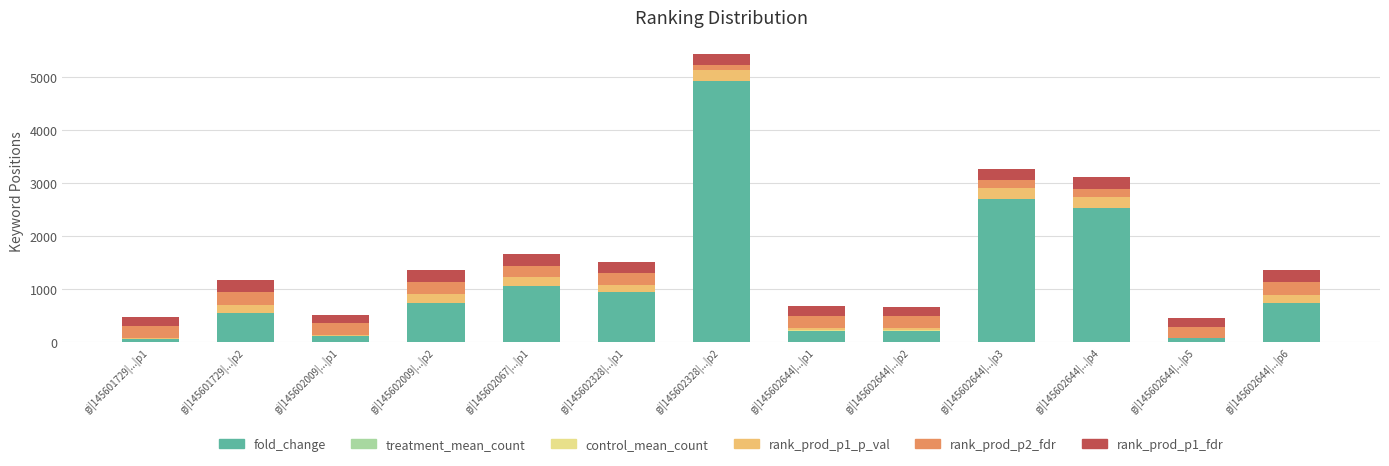

True or false: fold_change has a value of 69.7 at gi|145602644|...|p5.

True